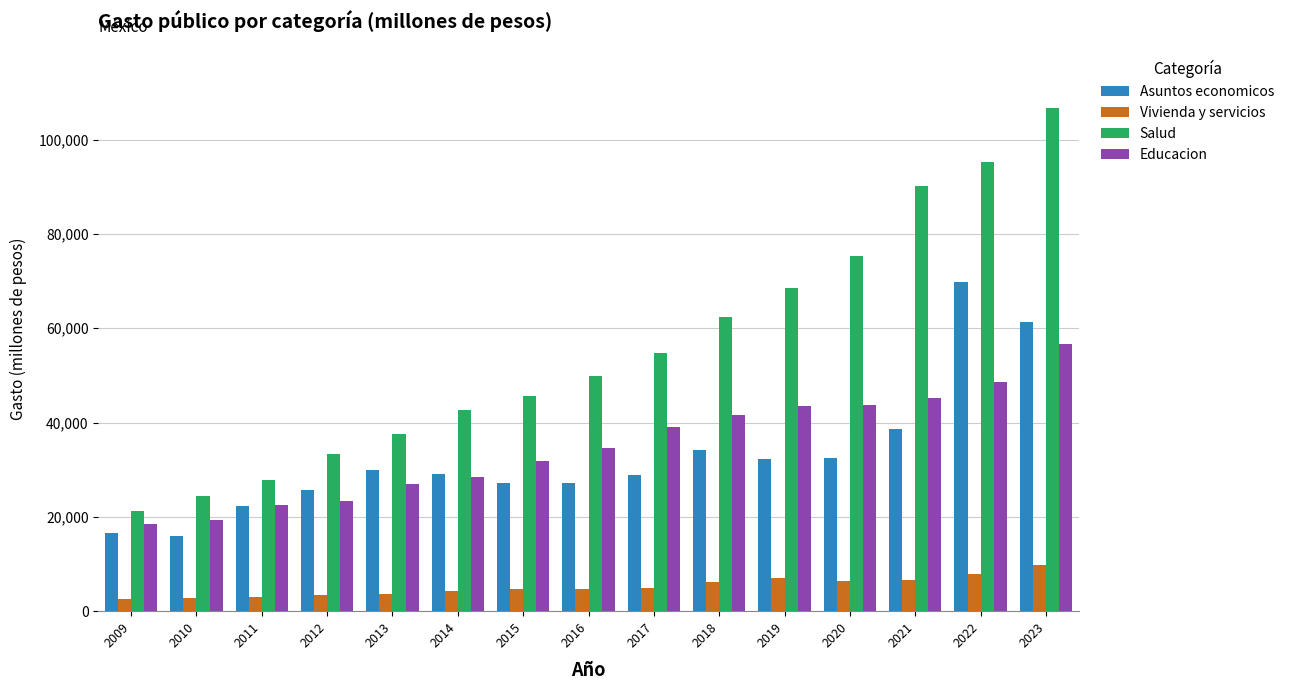

What is the spread (max minus min) of values at 2015?

40901